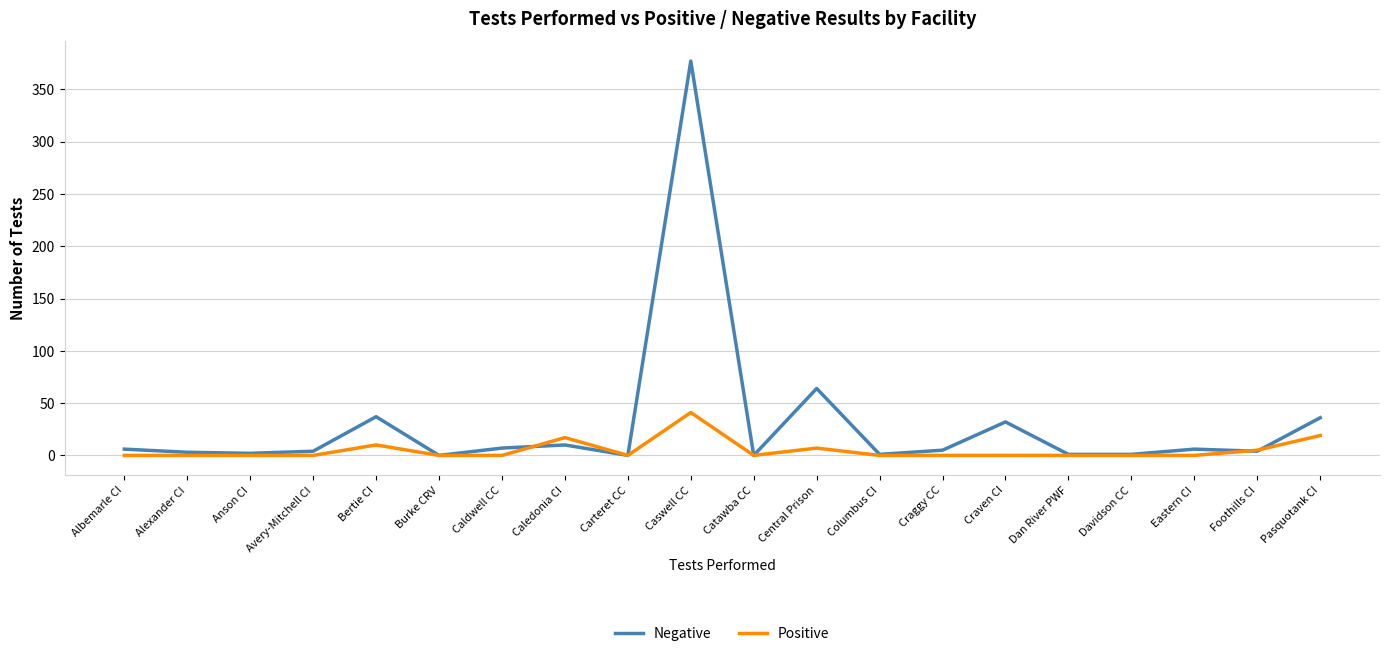

Where is Negative nearest to the value 188?

Central Prison